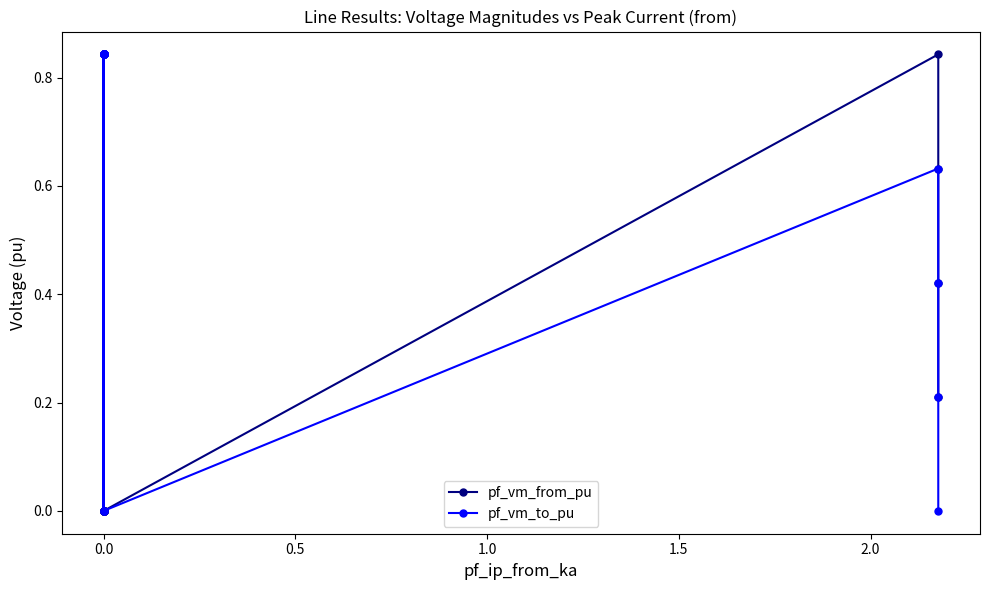

What is the sum of all pf_vm_from_pu values?

5.5